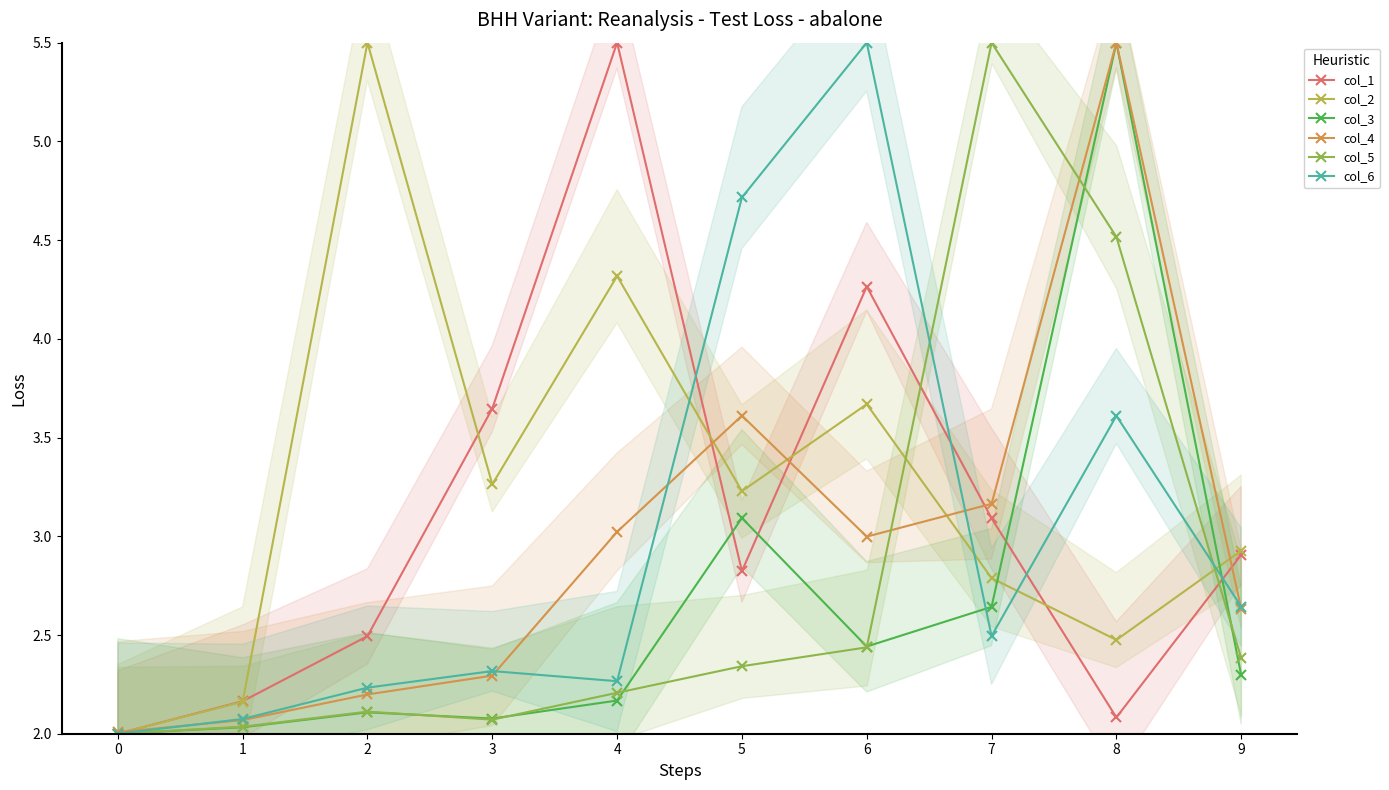

Which series ends up on top after the final intersection of col_5 and col_3?

col_5